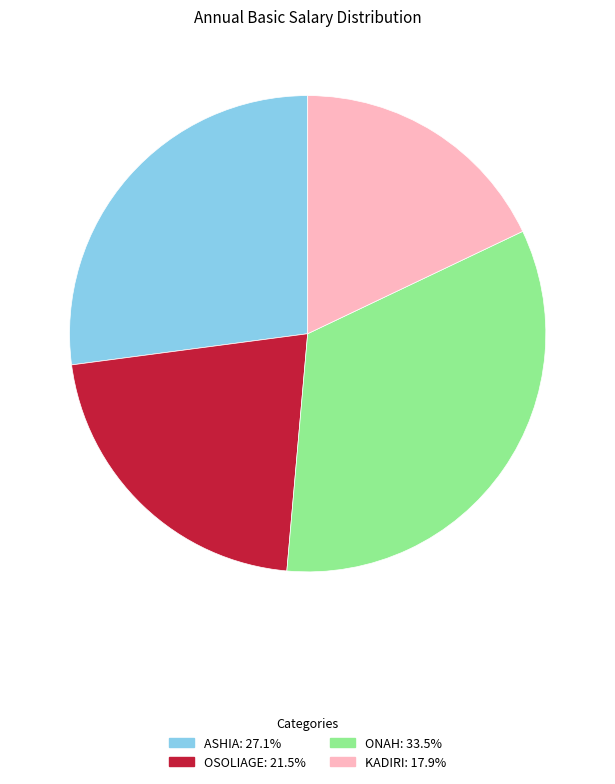

What is the ratio of the value at ASHIA: 27.1% to the value at ONAH: 33.5%?

0.8